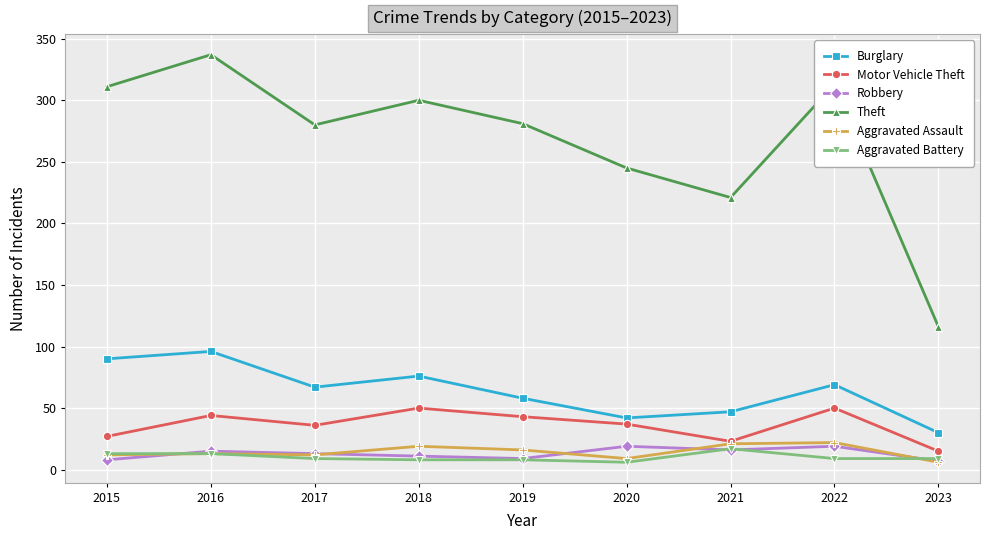

True or false: Burglary has more than 1 points higher than both neighbors.

True